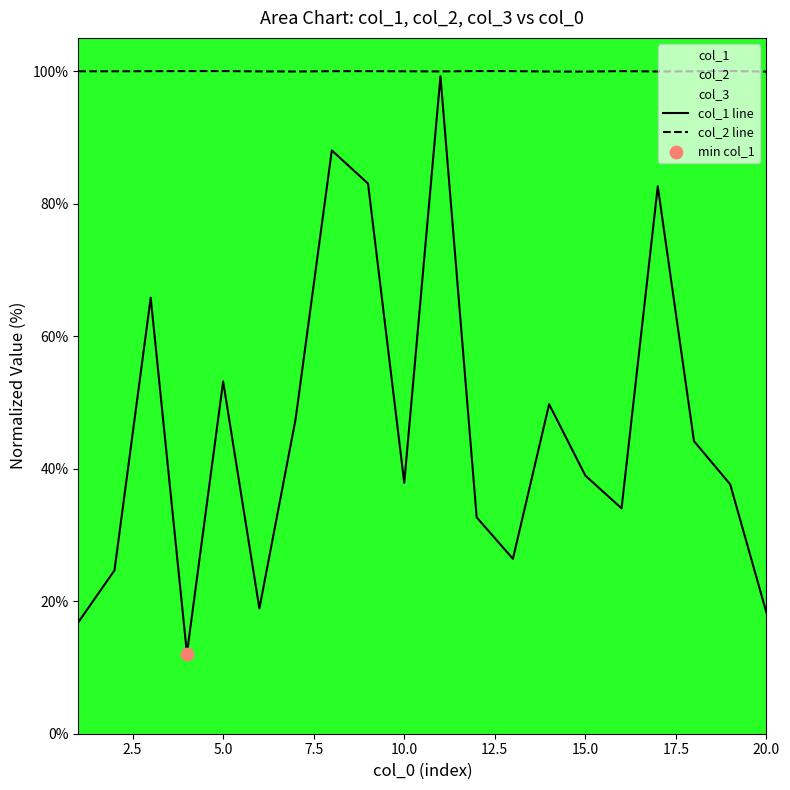

Which series reaches the minimum Y coordinate?

col_1 line